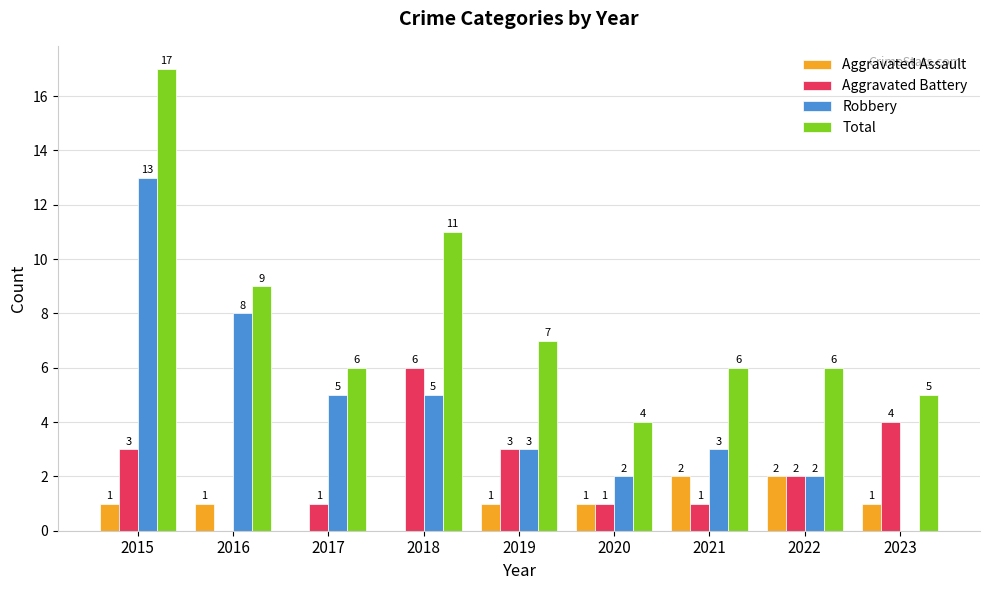

Which series changed the most between 2015 and 2021?

Total